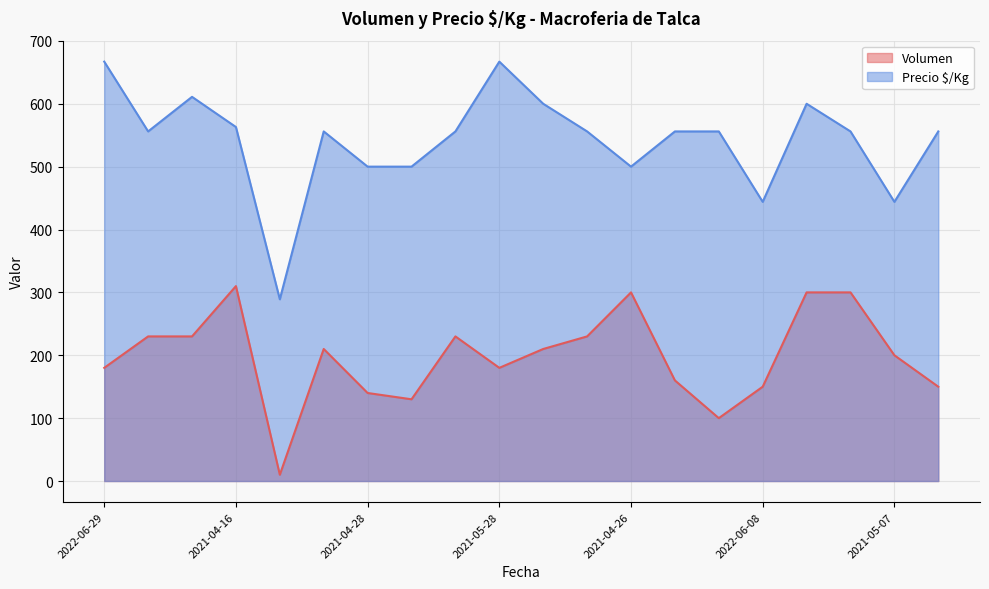

What is the difference between the maximum and minimum values in the Precio $/Kg series?

378